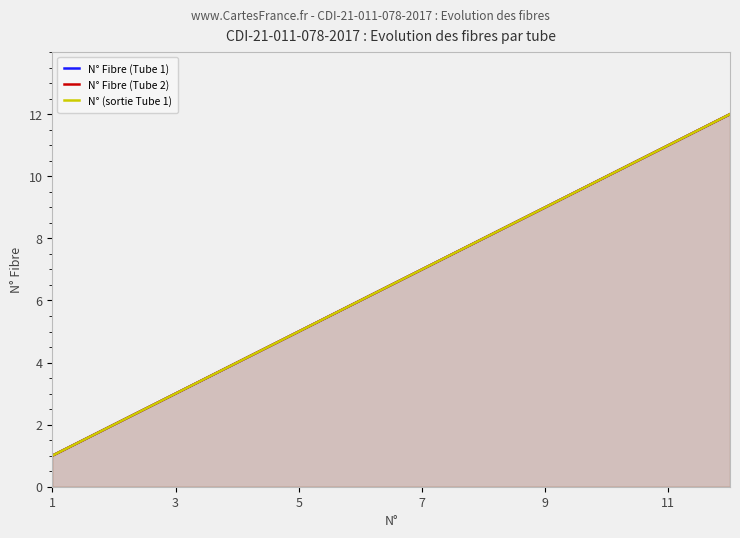

What is the difference between the N° Fibre (Tube 1) values at 10 and 11?

1